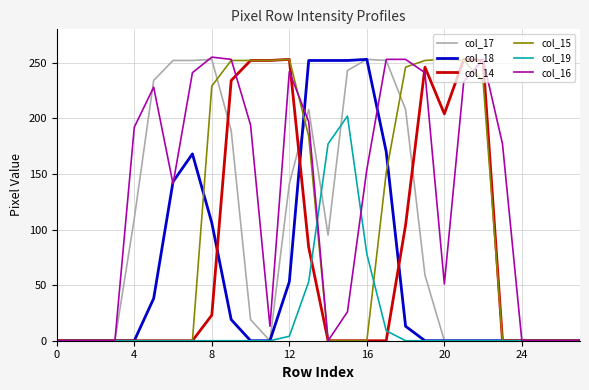

At how many categories does at least one series exceed 230?

18